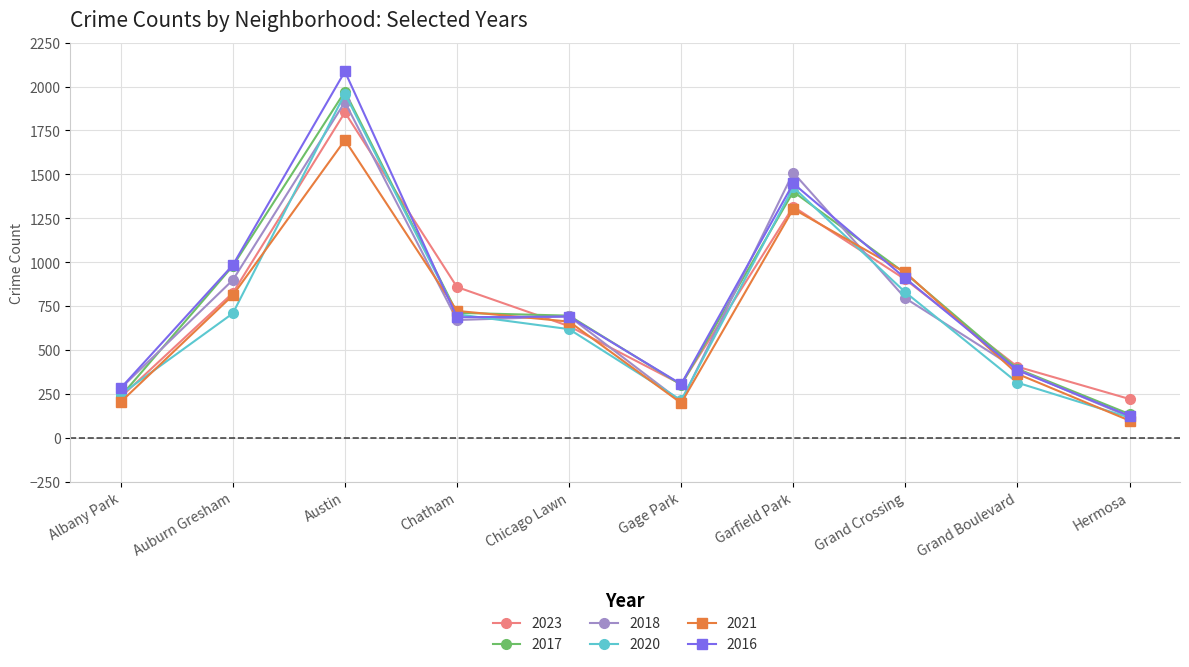

What is the difference between the maximum and minimum values in the 2020 series?

1845